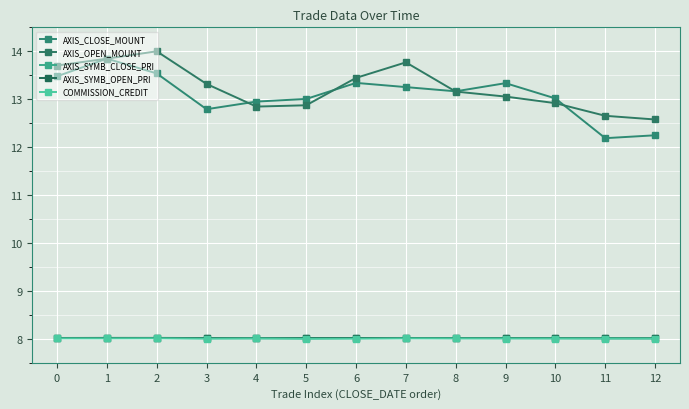

What is the difference between the highest and lowest values at 1?

5.8